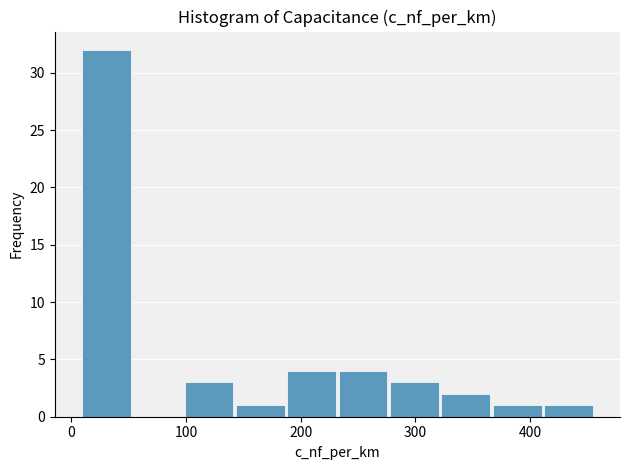

Reading left to right, list every bar in this chart as the range it spans on the x-axis followed by its height. Neither the bar edges nor the heights are printed on the chart, so give them approximately, as read against the axes.

10 to 50: 32
50 to 100: 0
100 to 140: 3
140 to 190: 1
190 to 230: 4
230 to 280: 4
280 to 320: 3
320 to 370: 2
370 to 410: 1
410 to 460: 1